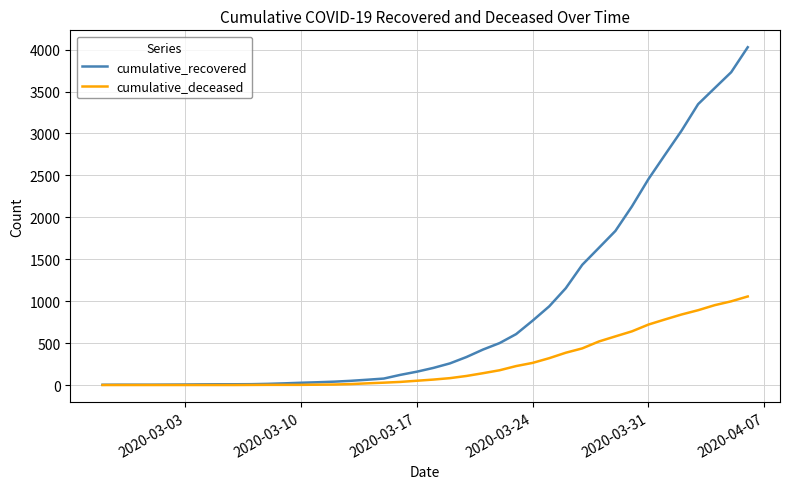

What is the lowest value of the cumulative_recovered series?

3